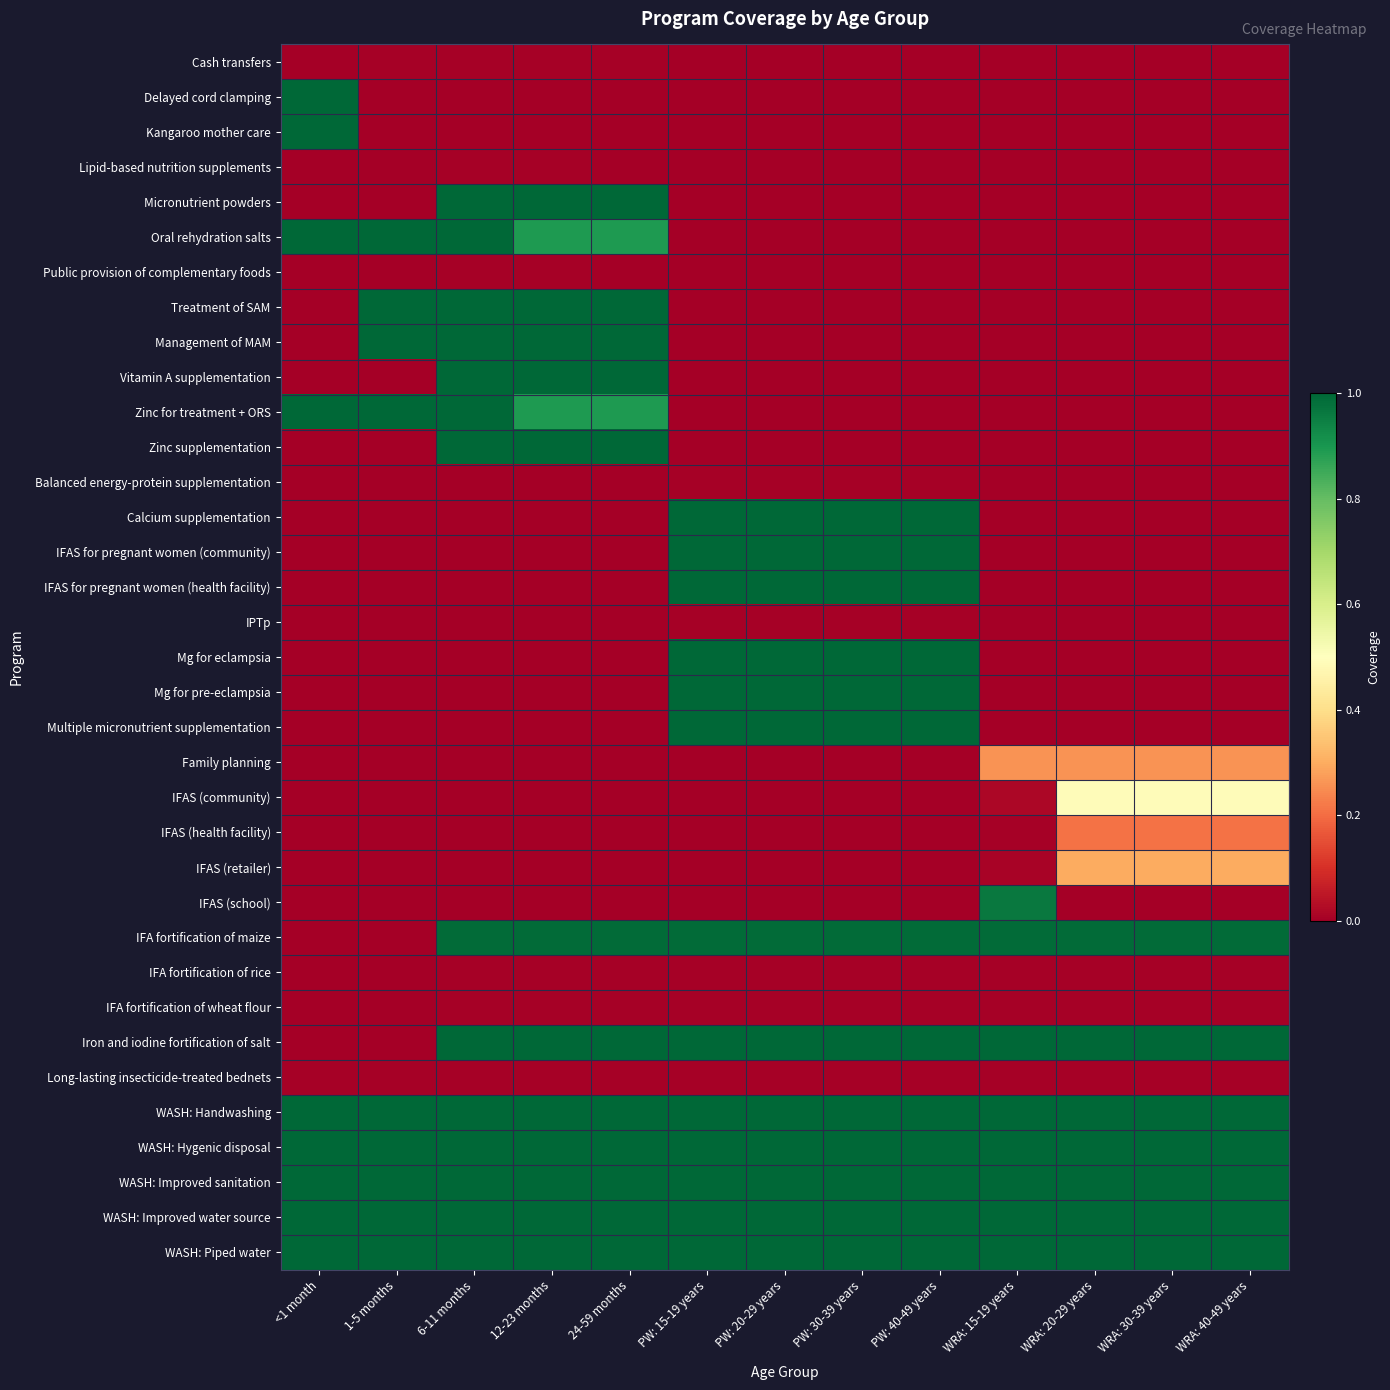

Reading right to left, transcribe all the data shown in this chart.

Cash transfers: WRA: 40-49 years=0.0	WRA: 30-39 years=0.0	WRA: 20-29 years=0.0	WRA: 15-19 years=0.0	PW: 40-49 years=0.0	PW: 30-39 years=0.0	PW: 20-29 years=0.0	PW: 15-19 years=0.0	24-59 months=0.0	12-23 months=0.0	6-11 months=0.0	1-5 months=0.0	<1 month=0.0
Delayed cord clamping: WRA: 40-49 years=0.0	WRA: 30-39 years=0.0	WRA: 20-29 years=0.0	WRA: 15-19 years=0.0	PW: 40-49 years=0.0	PW: 30-39 years=0.0	PW: 20-29 years=0.0	PW: 15-19 years=0.0	24-59 months=0.0	12-23 months=0.0	6-11 months=0.0	1-5 months=0.0	<1 month=1.0
Kangaroo mother care: WRA: 40-49 years=0.0	WRA: 30-39 years=0.0	WRA: 20-29 years=0.0	WRA: 15-19 years=0.0	PW: 40-49 years=0.0	PW: 30-39 years=0.0	PW: 20-29 years=0.0	PW: 15-19 years=0.0	24-59 months=0.0	12-23 months=0.0	6-11 months=0.0	1-5 months=0.0	<1 month=1.0
Lipid-based nutrition supplements: WRA: 40-49 years=0.0	WRA: 30-39 years=0.0	WRA: 20-29 years=0.0	WRA: 15-19 years=0.0	PW: 40-49 years=0.0	PW: 30-39 years=0.0	PW: 20-29 years=0.0	PW: 15-19 years=0.0	24-59 months=0.0	12-23 months=0.0	6-11 months=0.0	1-5 months=0.0	<1 month=0.0
Micronutrient powders: WRA: 40-49 years=0.0	WRA: 30-39 years=0.0	WRA: 20-29 years=0.0	WRA: 15-19 years=0.0	PW: 40-49 years=0.0	PW: 30-39 years=0.0	PW: 20-29 years=0.0	PW: 15-19 years=0.0	24-59 months=1.0	12-23 months=1.0	6-11 months=1.0	1-5 months=0.0	<1 month=0.0
Oral rehydration salts: WRA: 40-49 years=0.0	WRA: 30-39 years=0.0	WRA: 20-29 years=0.0	WRA: 15-19 years=0.0	PW: 40-49 years=0.0	PW: 30-39 years=0.0	PW: 20-29 years=0.0	PW: 15-19 years=0.0	24-59 months=0.9	12-23 months=0.9	6-11 months=1.3	1-5 months=1.3	<1 month=1.4
Public provision of complementary foods: WRA: 40-49 years=0.0	WRA: 30-39 years=0.0	WRA: 20-29 years=0.0	WRA: 15-19 years=0.0	PW: 40-49 years=0.0	PW: 30-39 years=0.0	PW: 20-29 years=0.0	PW: 15-19 years=0.0	24-59 months=0.0	12-23 months=0.0	6-11 months=0.0	1-5 months=0.0	<1 month=0.0
Treatment of SAM: WRA: 40-49 years=0.0	WRA: 30-39 years=0.0	WRA: 20-29 years=0.0	WRA: 15-19 years=0.0	PW: 40-49 years=0.0	PW: 30-39 years=0.0	PW: 20-29 years=0.0	PW: 15-19 years=0.0	24-59 months=1.0	12-23 months=1.0	6-11 months=1.0	1-5 months=1.0	<1 month=0.0
Management of MAM: WRA: 40-49 years=0.0	WRA: 30-39 years=0.0	WRA: 20-29 years=0.0	WRA: 15-19 years=0.0	PW: 40-49 years=0.0	PW: 30-39 years=0.0	PW: 20-29 years=0.0	PW: 15-19 years=0.0	24-59 months=1.0	12-23 months=1.0	6-11 months=1.0	1-5 months=1.0	<1 month=0.0
Vitamin A supplementation: WRA: 40-49 years=0.0	WRA: 30-39 years=0.0	WRA: 20-29 years=0.0	WRA: 15-19 years=0.0	PW: 40-49 years=0.0	PW: 30-39 years=0.0	PW: 20-29 years=0.0	PW: 15-19 years=0.0	24-59 months=1.0	12-23 months=1.0	6-11 months=1.0	1-5 months=0.0	<1 month=0.0
Zinc for treatment + ORS: WRA: 40-49 years=0.0	WRA: 30-39 years=0.0	WRA: 20-29 years=0.0	WRA: 15-19 years=0.0	PW: 40-49 years=0.0	PW: 30-39 years=0.0	PW: 20-29 years=0.0	PW: 15-19 years=0.0	24-59 months=0.9	12-23 months=0.9	6-11 months=1.3	1-5 months=1.3	<1 month=1.4
Zinc supplementation: WRA: 40-49 years=0.0	WRA: 30-39 years=0.0	WRA: 20-29 years=0.0	WRA: 15-19 years=0.0	PW: 40-49 years=0.0	PW: 30-39 years=0.0	PW: 20-29 years=0.0	PW: 15-19 years=0.0	24-59 months=1.0	12-23 months=1.0	6-11 months=1.0	1-5 months=0.0	<1 month=0.0
Balanced energy-protein supplementation: WRA: 40-49 years=0.0	WRA: 30-39 years=0.0	WRA: 20-29 years=0.0	WRA: 15-19 years=0.0	PW: 40-49 years=0.0	PW: 30-39 years=0.0	PW: 20-29 years=0.0	PW: 15-19 years=0.0	24-59 months=0.0	12-23 months=0.0	6-11 months=0.0	1-5 months=0.0	<1 month=0.0
Calcium supplementation: WRA: 40-49 years=0.0	WRA: 30-39 years=0.0	WRA: 20-29 years=0.0	WRA: 15-19 years=0.0	PW: 40-49 years=1.0	PW: 30-39 years=1.0	PW: 20-29 years=1.0	PW: 15-19 years=1.0	24-59 months=0.0	12-23 months=0.0	6-11 months=0.0	1-5 months=0.0	<1 month=0.0
IFAS for pregnant women (community): WRA: 40-49 years=0.0	WRA: 30-39 years=0.0	WRA: 20-29 years=0.0	WRA: 15-19 years=0.0	PW: 40-49 years=1.0	PW: 30-39 years=1.0	PW: 20-29 years=1.0	PW: 15-19 years=1.0	24-59 months=0.0	12-23 months=0.0	6-11 months=0.0	1-5 months=0.0	<1 month=0.0
IFAS for pregnant women (health facility): WRA: 40-49 years=0.0	WRA: 30-39 years=0.0	WRA: 20-29 years=0.0	WRA: 15-19 years=0.0	PW: 40-49 years=1.0	PW: 30-39 years=1.0	PW: 20-29 years=1.0	PW: 15-19 years=1.0	24-59 months=0.0	12-23 months=0.0	6-11 months=0.0	1-5 months=0.0	<1 month=0.0
IPTp: WRA: 40-49 years=0.0	WRA: 30-39 years=0.0	WRA: 20-29 years=0.0	WRA: 15-19 years=0.0	PW: 40-49 years=0.0	PW: 30-39 years=0.0	PW: 20-29 years=0.0	PW: 15-19 years=0.0	24-59 months=0.0	12-23 months=0.0	6-11 months=0.0	1-5 months=0.0	<1 month=0.0
Mg for eclampsia: WRA: 40-49 years=0.0	WRA: 30-39 years=0.0	WRA: 20-29 years=0.0	WRA: 15-19 years=0.0	PW: 40-49 years=1.0	PW: 30-39 years=1.0	PW: 20-29 years=1.0	PW: 15-19 years=1.0	24-59 months=0.0	12-23 months=0.0	6-11 months=0.0	1-5 months=0.0	<1 month=0.0
Mg for pre-eclampsia: WRA: 40-49 years=0.0	WRA: 30-39 years=0.0	WRA: 20-29 years=0.0	WRA: 15-19 years=0.0	PW: 40-49 years=1.0	PW: 30-39 years=1.0	PW: 20-29 years=1.0	PW: 15-19 years=1.0	24-59 months=0.0	12-23 months=0.0	6-11 months=0.0	1-5 months=0.0	<1 month=0.0
Multiple micronutrient supplementation: WRA: 40-49 years=0.0	WRA: 30-39 years=0.0	WRA: 20-29 years=0.0	WRA: 15-19 years=0.0	PW: 40-49 years=1.0	PW: 30-39 years=1.0	PW: 20-29 years=1.0	PW: 15-19 years=1.0	24-59 months=0.0	12-23 months=0.0	6-11 months=0.0	1-5 months=0.0	<1 month=0.0
Family planning: WRA: 40-49 years=0.3	WRA: 30-39 years=0.3	WRA: 20-29 years=0.3	WRA: 15-19 years=0.3	PW: 40-49 years=0.0	PW: 30-39 years=0.0	PW: 20-29 years=0.0	PW: 15-19 years=0.0	24-59 months=0.0	12-23 months=0.0	6-11 months=0.0	1-5 months=0.0	<1 month=0.0
IFAS (community): WRA: 40-49 years=0.5	WRA: 30-39 years=0.5	WRA: 20-29 years=0.5	WRA: 15-19 years=0.0	PW: 40-49 years=0.0	PW: 30-39 years=0.0	PW: 20-29 years=0.0	PW: 15-19 years=0.0	24-59 months=0.0	12-23 months=0.0	6-11 months=0.0	1-5 months=0.0	<1 month=0.0
IFAS (health facility): WRA: 40-49 years=0.2	WRA: 30-39 years=0.2	WRA: 20-29 years=0.2	WRA: 15-19 years=0.0	PW: 40-49 years=0.0	PW: 30-39 years=0.0	PW: 20-29 years=0.0	PW: 15-19 years=0.0	24-59 months=0.0	12-23 months=0.0	6-11 months=0.0	1-5 months=0.0	<1 month=0.0
IFAS (retailer): WRA: 40-49 years=0.3	WRA: 30-39 years=0.3	WRA: 20-29 years=0.3	WRA: 15-19 years=0.0	PW: 40-49 years=0.0	PW: 30-39 years=0.0	PW: 20-29 years=0.0	PW: 15-19 years=0.0	24-59 months=0.0	12-23 months=0.0	6-11 months=0.0	1-5 months=0.0	<1 month=0.0
IFAS (school): WRA: 40-49 years=0.0	WRA: 30-39 years=0.0	WRA: 20-29 years=0.0	WRA: 15-19 years=1.0	PW: 40-49 years=0.0	PW: 30-39 years=0.0	PW: 20-29 years=0.0	PW: 15-19 years=0.0	24-59 months=0.0	12-23 months=0.0	6-11 months=0.0	1-5 months=0.0	<1 month=0.0
IFA fortification of maize: WRA: 40-49 years=1.0	WRA: 30-39 years=1.0	WRA: 20-29 years=1.0	WRA: 15-19 years=1.0	PW: 40-49 years=1.0	PW: 30-39 years=1.0	PW: 20-29 years=1.0	PW: 15-19 years=1.0	24-59 months=1.0	12-23 months=1.0	6-11 months=1.0	1-5 months=0.0	<1 month=0.0
IFA fortification of rice: WRA: 40-49 years=0.0	WRA: 30-39 years=0.0	WRA: 20-29 years=0.0	WRA: 15-19 years=0.0	PW: 40-49 years=0.0	PW: 30-39 years=0.0	PW: 20-29 years=0.0	PW: 15-19 years=0.0	24-59 months=0.0	12-23 months=0.0	6-11 months=0.0	1-5 months=0.0	<1 month=0.0
IFA fortification of wheat flour: WRA: 40-49 years=0.0	WRA: 30-39 years=0.0	WRA: 20-29 years=0.0	WRA: 15-19 years=0.0	PW: 40-49 years=0.0	PW: 30-39 years=0.0	PW: 20-29 years=0.0	PW: 15-19 years=0.0	24-59 months=0.0	12-23 months=0.0	6-11 months=0.0	1-5 months=0.0	<1 month=0.0
Iron and iodine fortification of salt: WRA: 40-49 years=1.0	WRA: 30-39 years=1.0	WRA: 20-29 years=1.0	WRA: 15-19 years=1.0	PW: 40-49 years=1.0	PW: 30-39 years=1.0	PW: 20-29 years=1.0	PW: 15-19 years=1.0	24-59 months=1.0	12-23 months=1.0	6-11 months=1.0	1-5 months=0.0	<1 month=0.0
Long-lasting insecticide-treated bednets: WRA: 40-49 years=0.0	WRA: 30-39 years=0.0	WRA: 20-29 years=0.0	WRA: 15-19 years=0.0	PW: 40-49 years=0.0	PW: 30-39 years=0.0	PW: 20-29 years=0.0	PW: 15-19 years=0.0	24-59 months=0.0	12-23 months=0.0	6-11 months=0.0	1-5 months=0.0	<1 month=0.0
WASH: Handwashing: WRA: 40-49 years=1.0	WRA: 30-39 years=1.0	WRA: 20-29 years=1.0	WRA: 15-19 years=1.0	PW: 40-49 years=1.0	PW: 30-39 years=1.0	PW: 20-29 years=1.0	PW: 15-19 years=1.0	24-59 months=1.0	12-23 months=1.0	6-11 months=1.0	1-5 months=1.0	<1 month=1.0
WASH: Hygenic disposal: WRA: 40-49 years=1.0	WRA: 30-39 years=1.0	WRA: 20-29 years=1.0	WRA: 15-19 years=1.0	PW: 40-49 years=1.0	PW: 30-39 years=1.0	PW: 20-29 years=1.0	PW: 15-19 years=1.0	24-59 months=1.0	12-23 months=1.0	6-11 months=1.0	1-5 months=1.0	<1 month=1.0
WASH: Improved sanitation: WRA: 40-49 years=1.0	WRA: 30-39 years=1.0	WRA: 20-29 years=1.0	WRA: 15-19 years=1.0	PW: 40-49 years=1.0	PW: 30-39 years=1.0	PW: 20-29 years=1.0	PW: 15-19 years=1.0	24-59 months=1.0	12-23 months=1.0	6-11 months=1.0	1-5 months=1.0	<1 month=1.0
WASH: Improved water source: WRA: 40-49 years=1.0	WRA: 30-39 years=1.0	WRA: 20-29 years=1.0	WRA: 15-19 years=1.0	PW: 40-49 years=1.0	PW: 30-39 years=1.0	PW: 20-29 years=1.0	PW: 15-19 years=1.0	24-59 months=1.0	12-23 months=1.0	6-11 months=1.0	1-5 months=1.0	<1 month=1.0
WASH: Piped water: WRA: 40-49 years=1.0	WRA: 30-39 years=1.0	WRA: 20-29 years=1.0	WRA: 15-19 years=1.0	PW: 40-49 years=1.0	PW: 30-39 years=1.0	PW: 20-29 years=1.0	PW: 15-19 years=1.0	24-59 months=1.0	12-23 months=1.0	6-11 months=1.0	1-5 months=1.0	<1 month=1.0